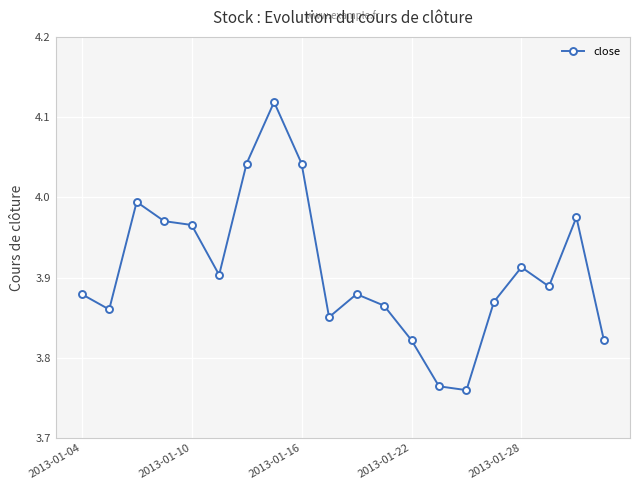

What is the difference between the second highest and second lowest values?

0.3